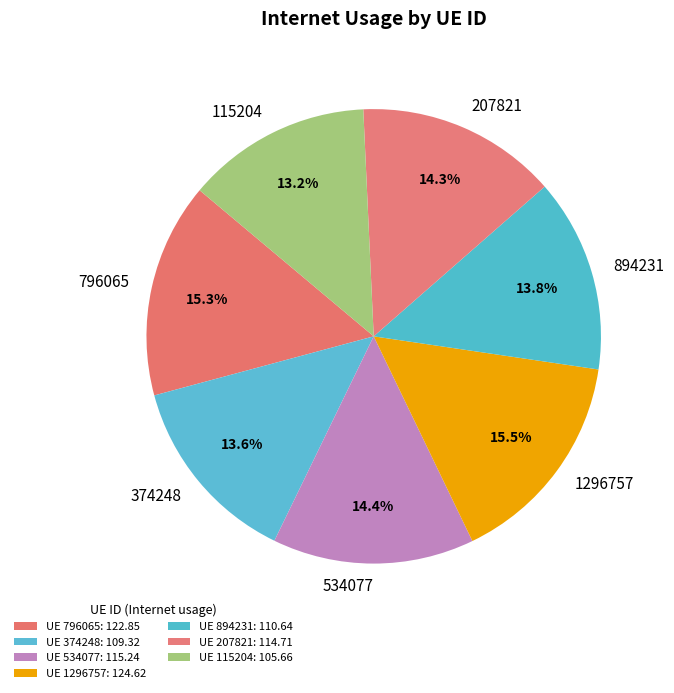

Which has a higher value, 796065 or 374248?

796065